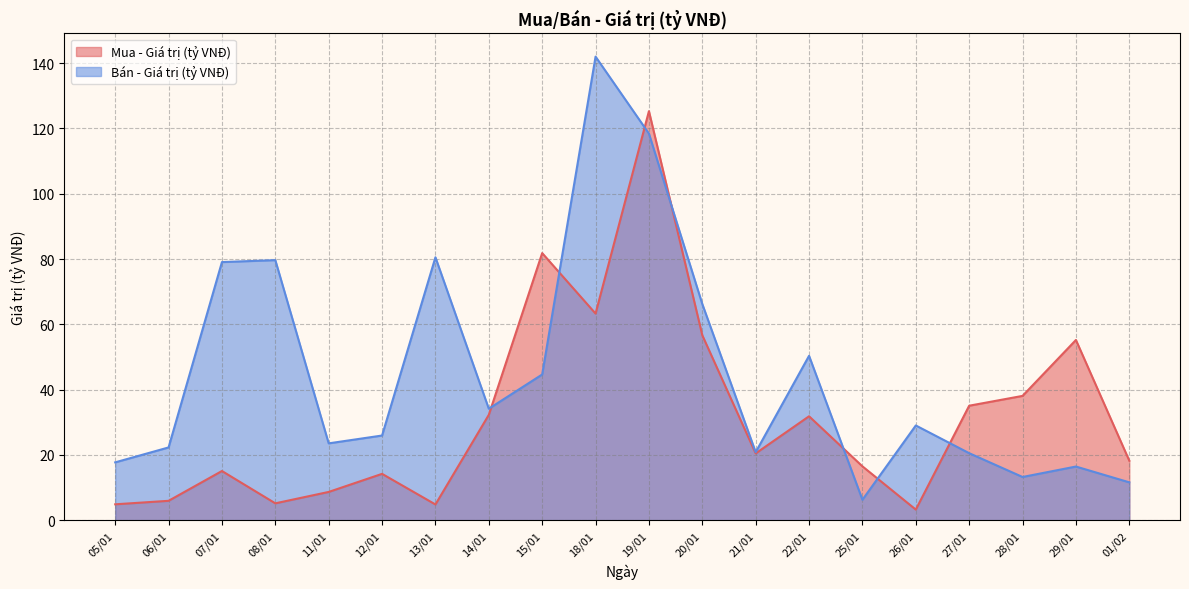

What is the spread (max minus min) of values at 05/01?

12.9